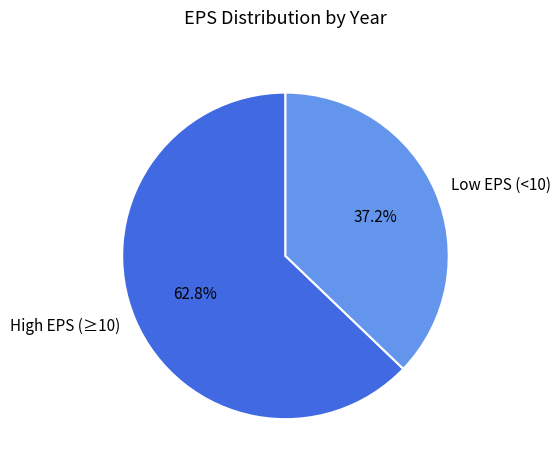

Which has a higher value, Low EPS (<10) or High EPS (≥10)?

High EPS (≥10)